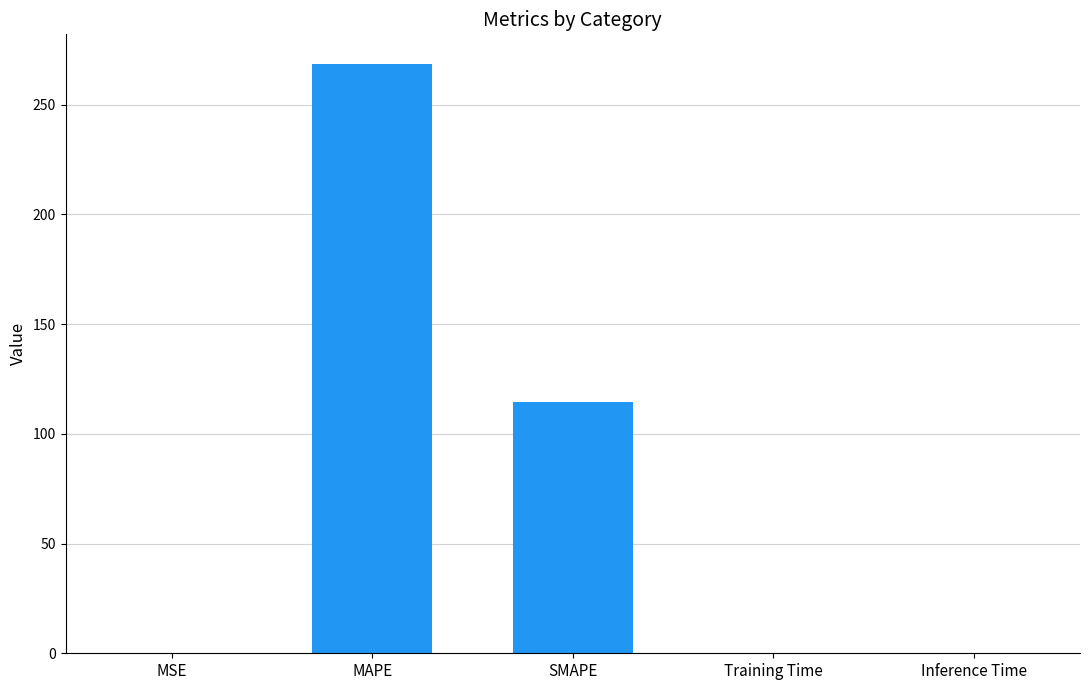

True or false: the data shows 268.6 at MAPE.

True